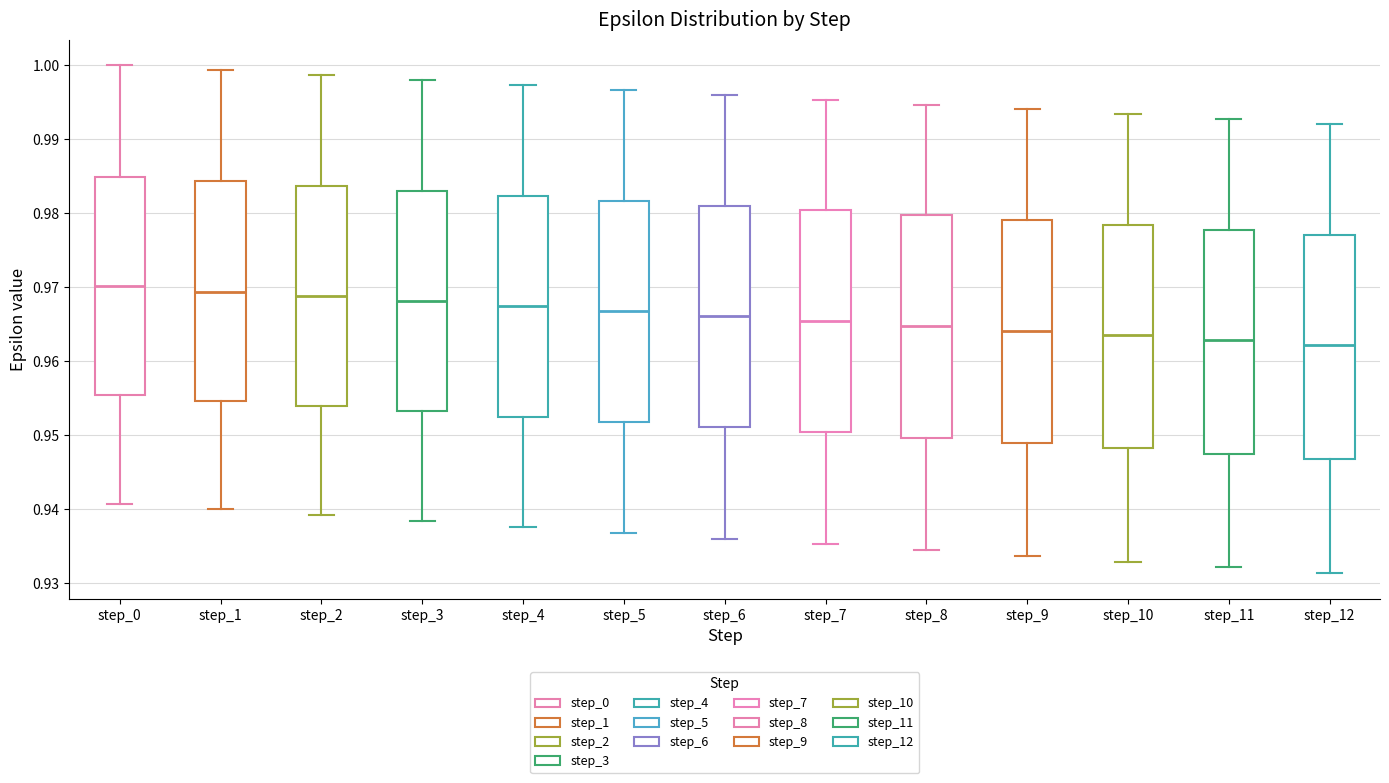

Reading left to right, transcribe this box plot: for each box, give where its median line is, the range the box spans, and where its two whiskers end, as read against the y-axis. The values are not printed on the chart, so give them approximately, as read against the axis.

step_0: median 0.970, box 0.955 to 0.985, whiskers 0.941 to 1.000
step_1: median 0.969, box 0.955 to 0.984, whiskers 0.940 to 0.999
step_2: median 0.969, box 0.954 to 0.984, whiskers 0.939 to 0.999
step_3: median 0.968, box 0.953 to 0.983, whiskers 0.938 to 0.998
step_4: median 0.967, box 0.953 to 0.982, whiskers 0.938 to 0.997
step_5: median 0.967, box 0.952 to 0.982, whiskers 0.937 to 0.997
step_6: median 0.966, box 0.951 to 0.981, whiskers 0.936 to 0.996
step_7: median 0.965, box 0.950 to 0.980, whiskers 0.935 to 0.995
step_8: median 0.965, box 0.950 to 0.980, whiskers 0.934 to 0.995
step_9: median 0.964, box 0.949 to 0.979, whiskers 0.934 to 0.994
step_10: median 0.963, box 0.948 to 0.978, whiskers 0.933 to 0.993
step_11: median 0.963, box 0.948 to 0.978, whiskers 0.932 to 0.993
step_12: median 0.962, box 0.947 to 0.977, whiskers 0.931 to 0.992